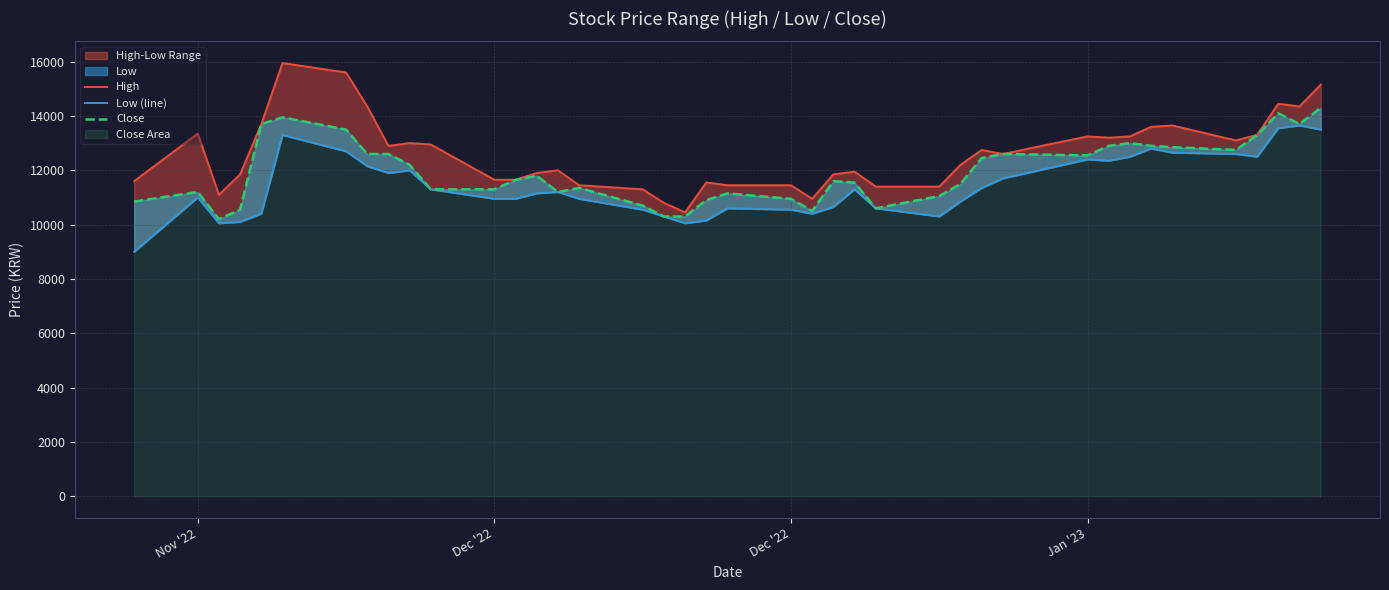

How many distinct data groups are displayed?

3